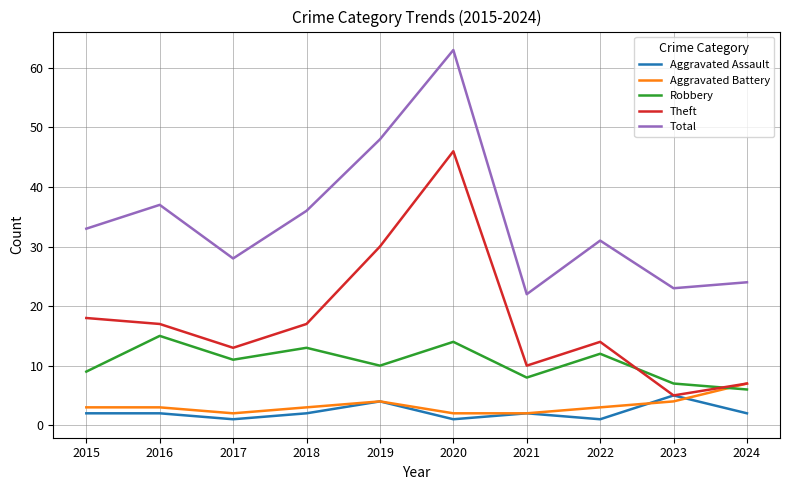

Is the value of Theft at 2016 greater than the value of Aggravated Battery at 2015?

Yes